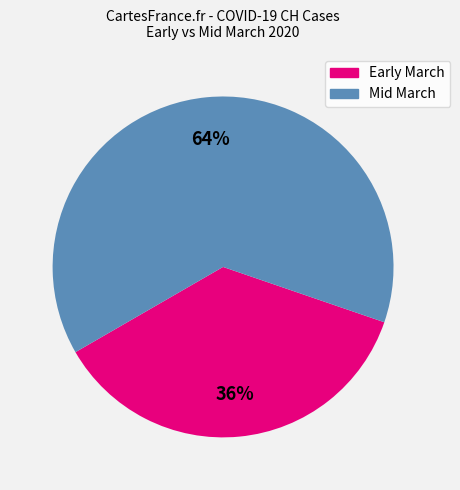

Does any single category account for the majority?

Yes